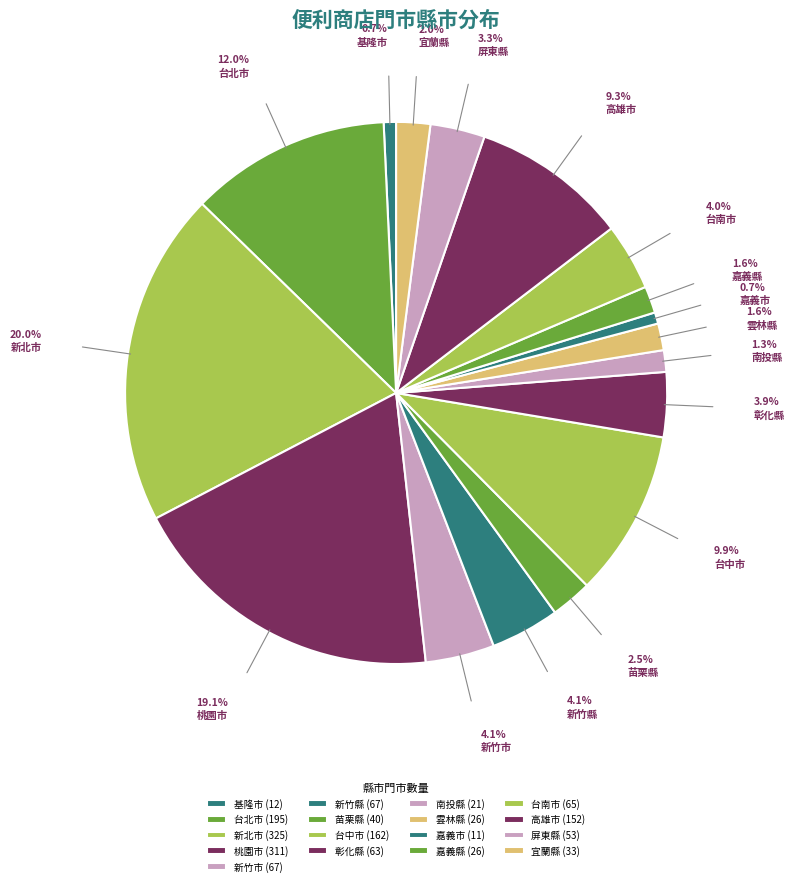

What is the largest slice in the pie chart?

新北市